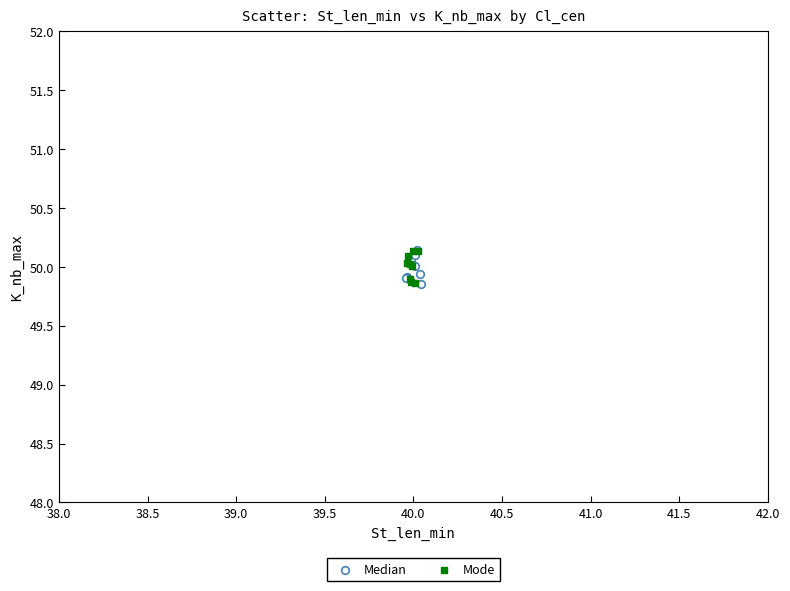

What are all the series names shown in the legend?

Median, Mode